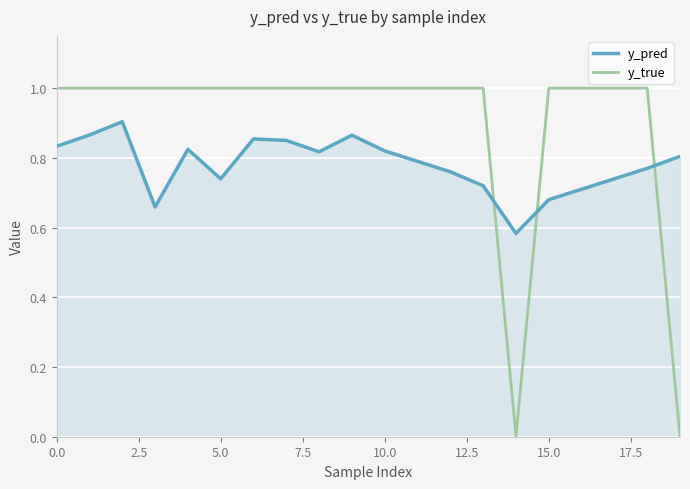

Which series has the widest spread of values?

y_true